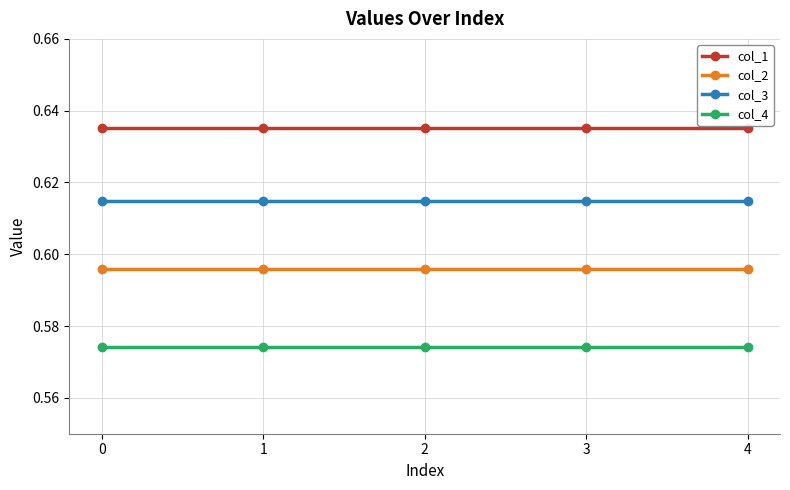

The col_3 series shows 1.0 at 2. True or false?

False